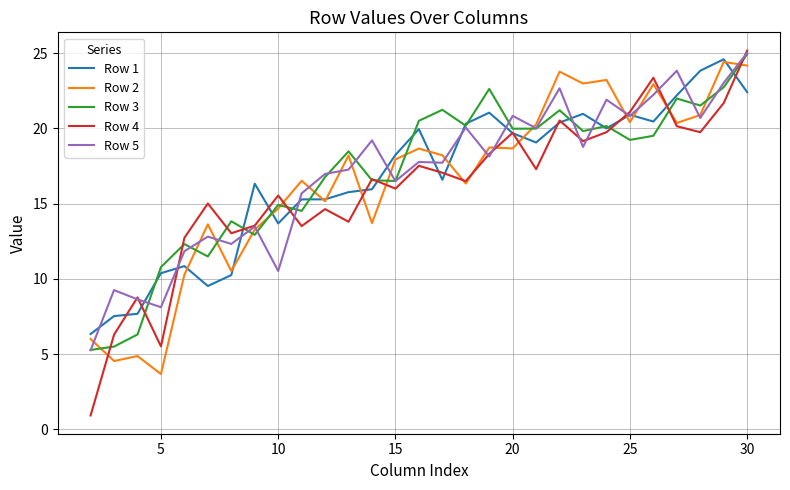

Which series has the largest range (max minus min)?

Row 4